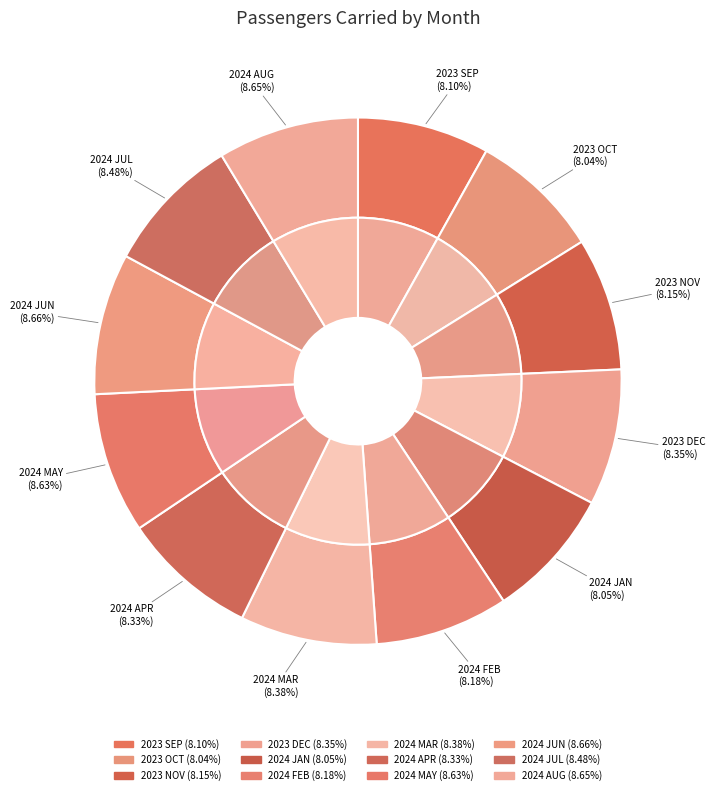

Rank the categories by value from lowest to highest.

2023 OCT, 2024 JAN, 2023 SEP, 2023 NOV, 2024 FEB, 2024 APR, 2023 DEC, 2024 MAR, 2024 JUL, 2024 MAY, 2024 AUG, 2024 JUN